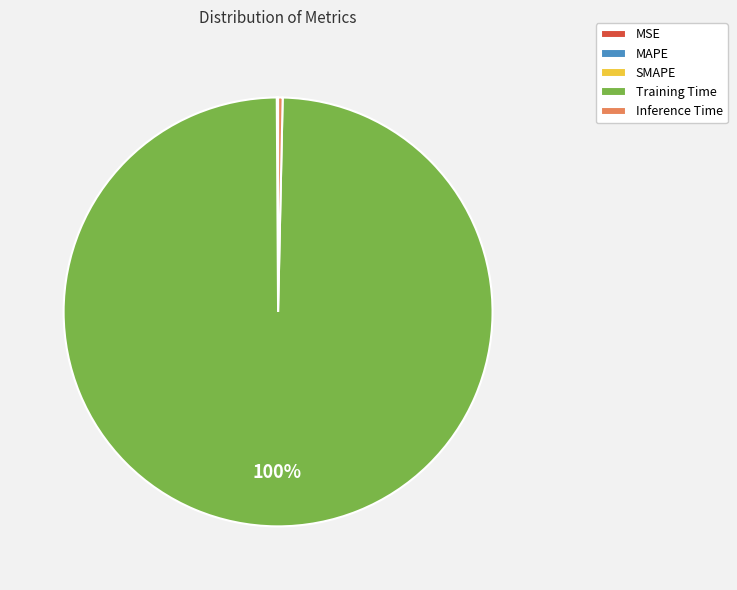

What percentage is the Training Time slice, to the nearest percent?

100%